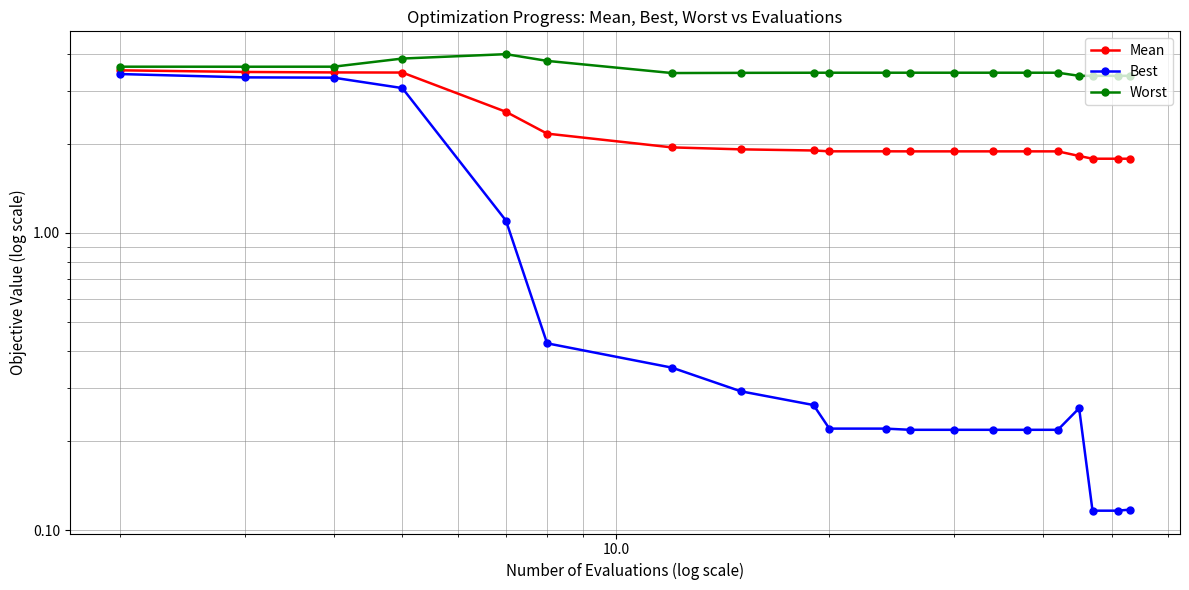

Which series has the largest range (max minus min)?

Best